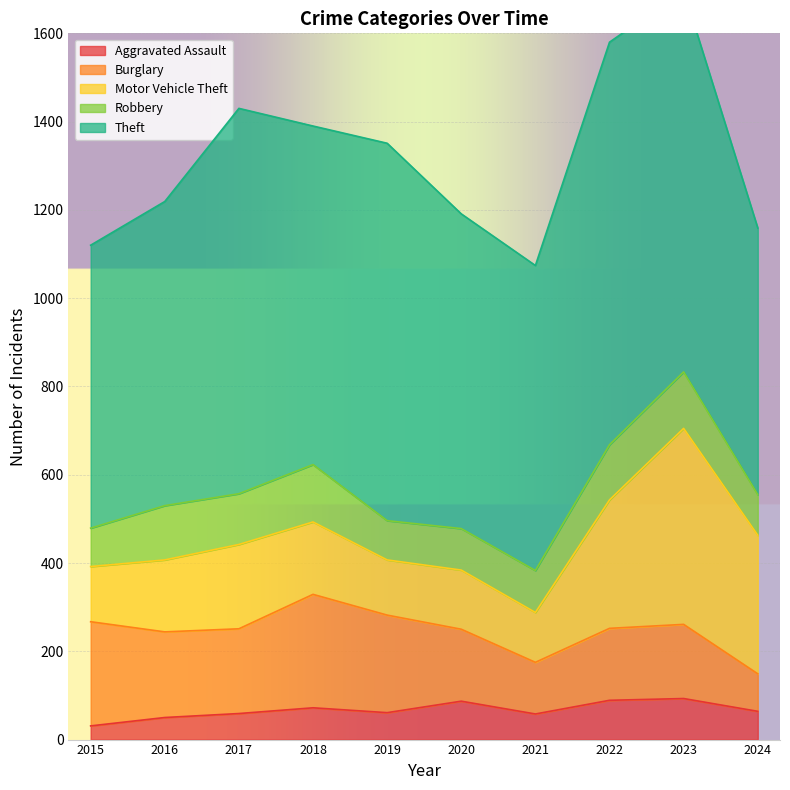

Reading left to right, what are all the values shown in this chart?

Aggravated Assault: 31	50	59	72	61	87	58	89	93	64
Burglary: 236	194	192	257	221	163	117	163	168	85
Motor Vehicle Theft: 125	163	191	164	125	134	113	291	444	314
Robbery: 87	123	115	130	89	94	95	125	128	92
Theft: 641	689	873	767	855	713	691	912	864	604